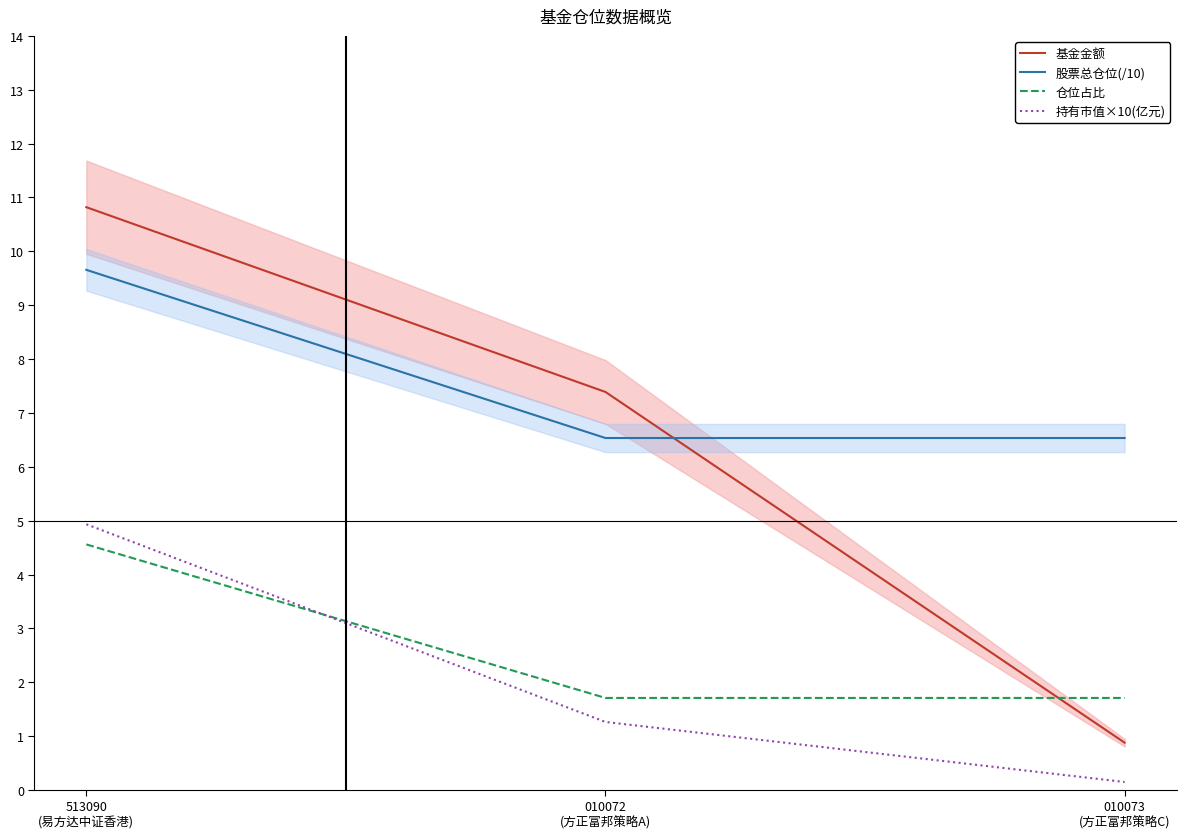

What is the difference between the highest and lowest values at 010072
(方正富邦策略A)?

6.1